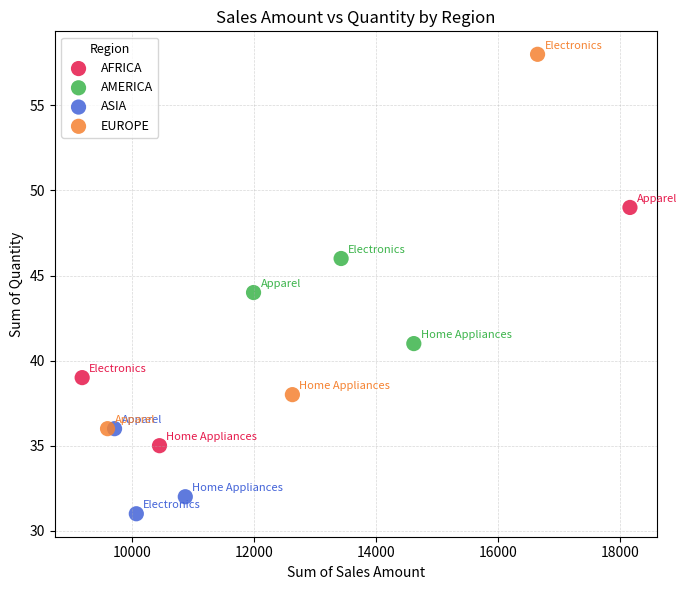

Which series reaches the minimum Y coordinate?

ASIA